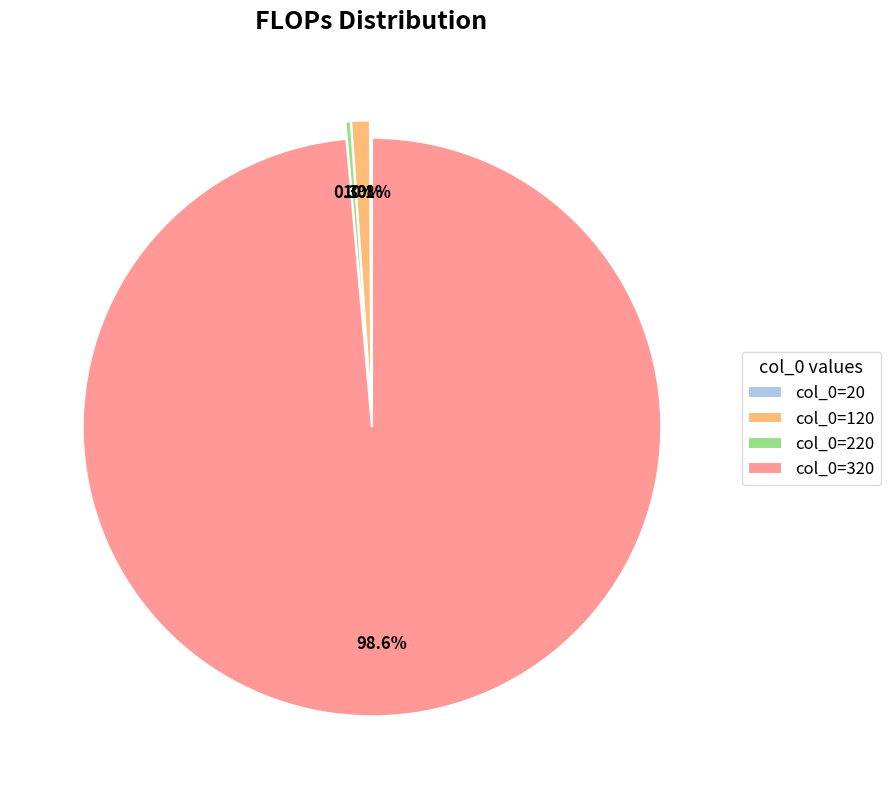

What percentage do col_0=120 and col_0=320 together represent?

99.6%